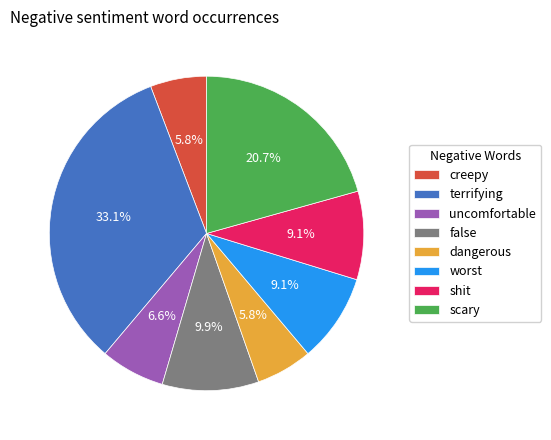

Is there a majority slice in this chart?

No